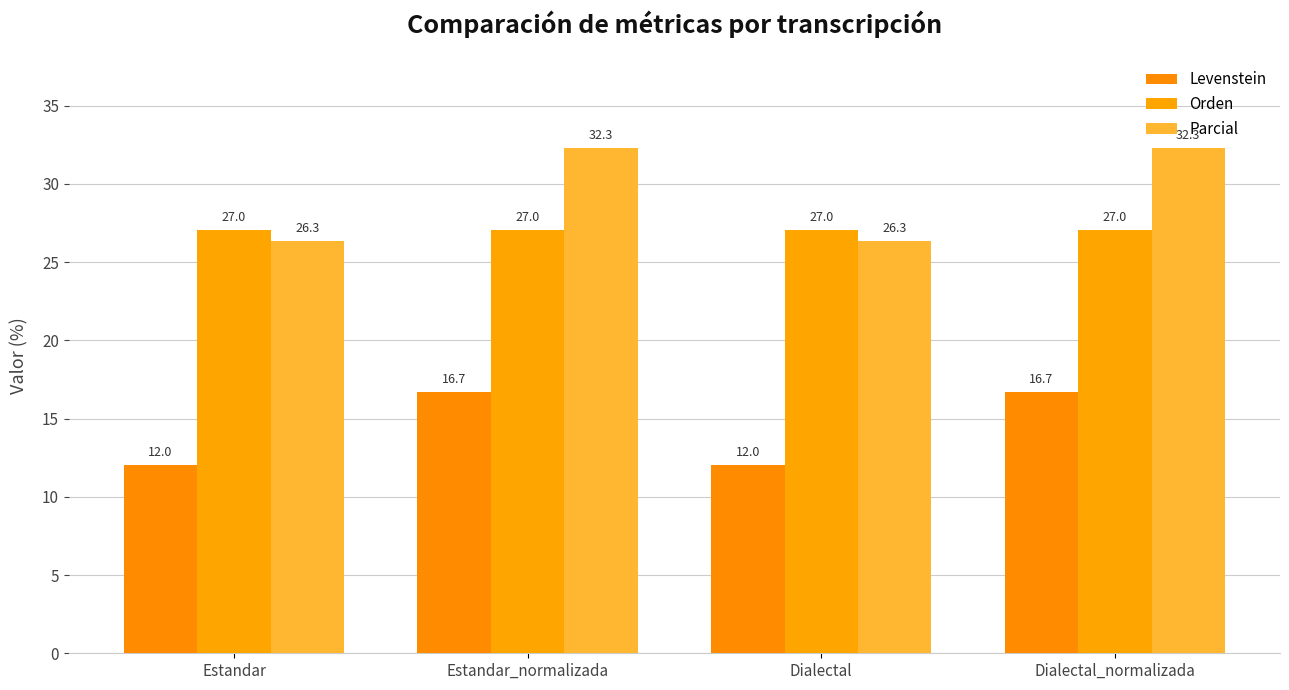

Which series has the largest total across all categories?

Parcial